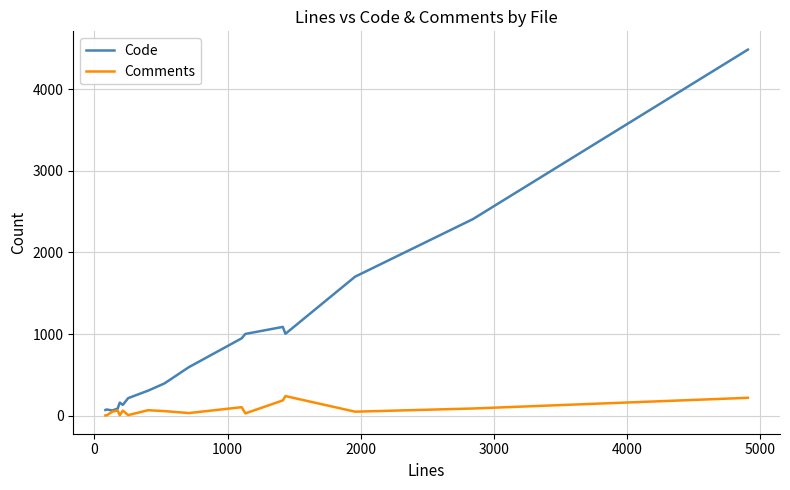

What is the highest value of the Code series?

4486